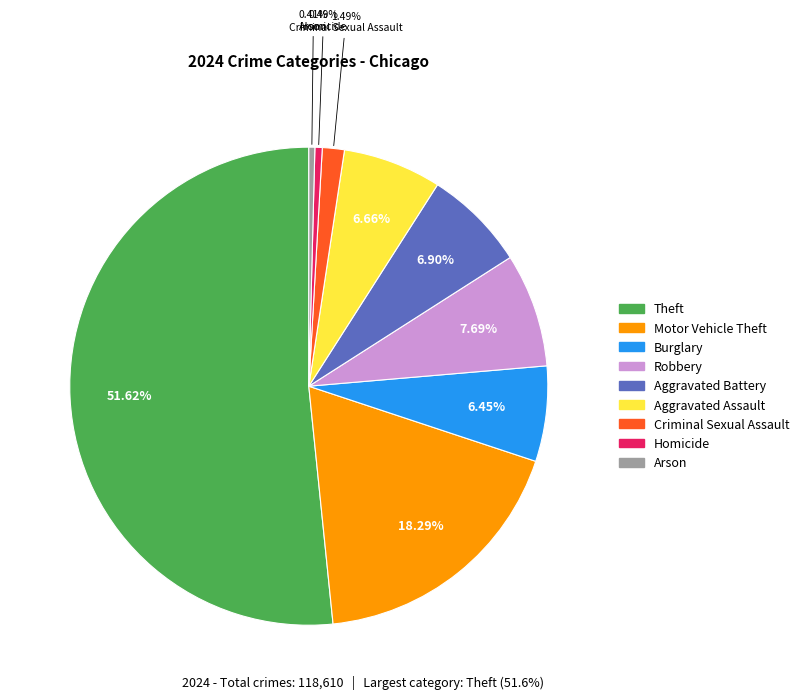

To the nearest percent, what is the difference between the largest and smallest slice percentages?

51%